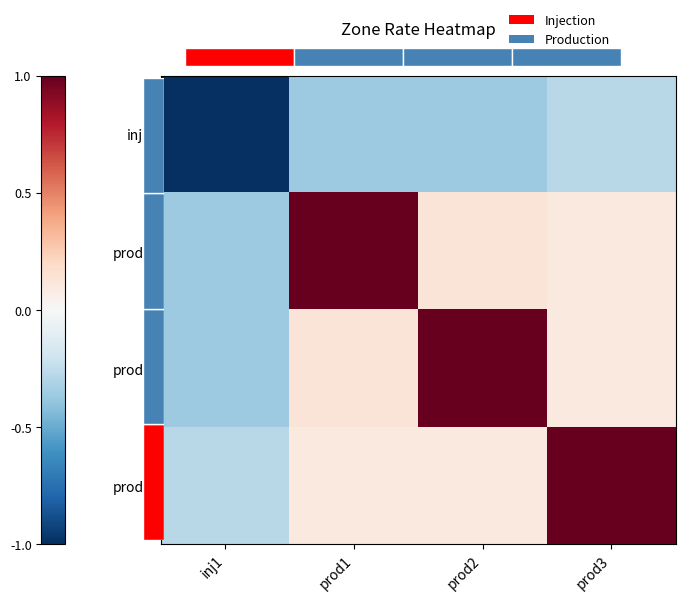

At which label does prod2 reach its peak?

prod2